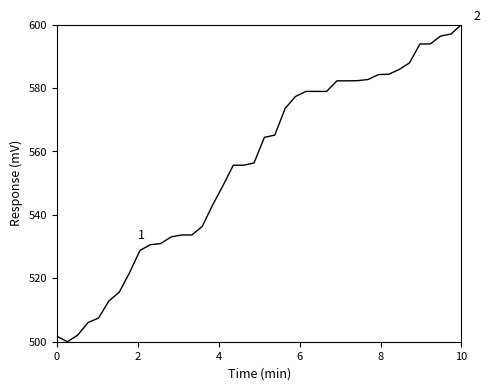

What is the minimum value shown in the chart?

500.0